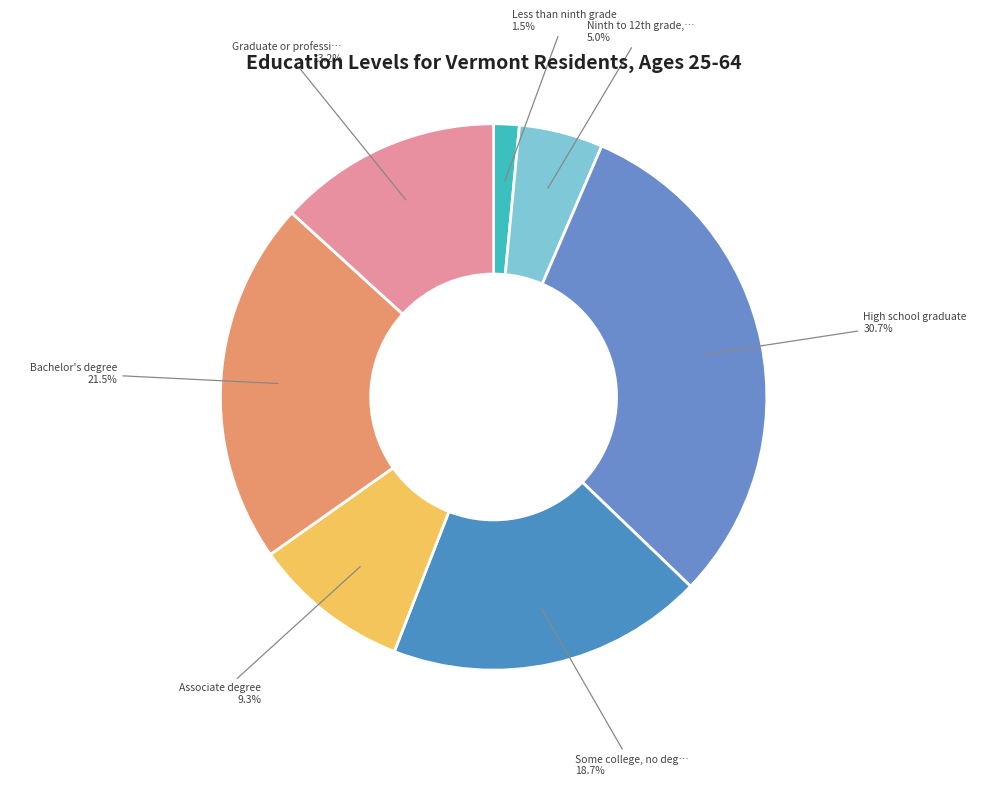

How many slices are in this pie chart?

7